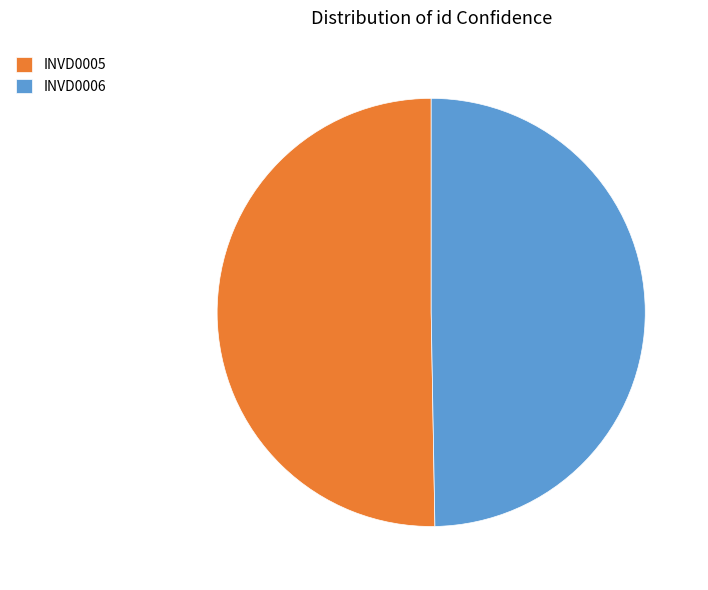

True or false: INVD0005 accounts for 50% of the total.

True